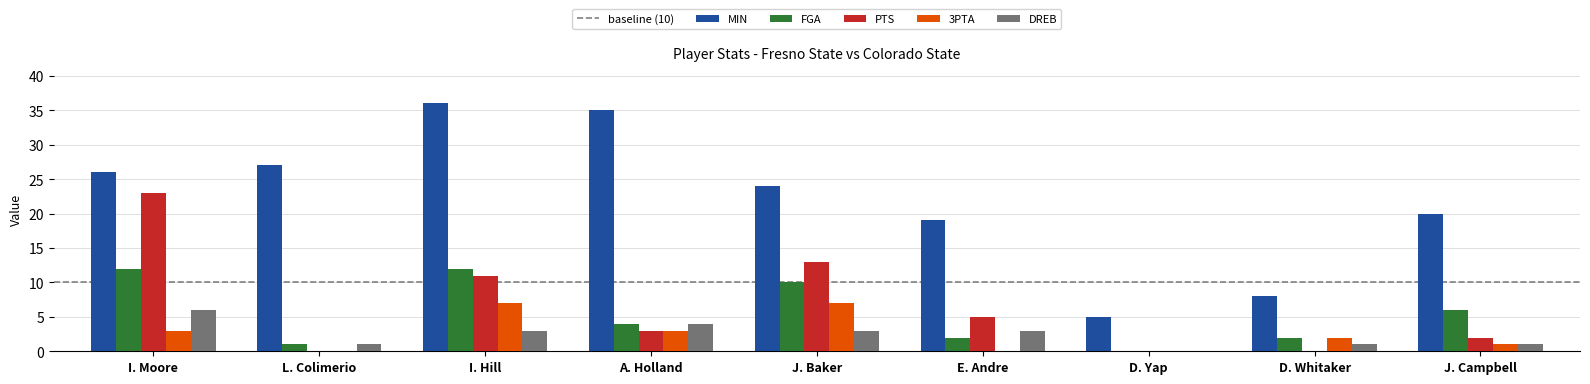

The FGA series shows 6 at I. Hill. True or false?

False